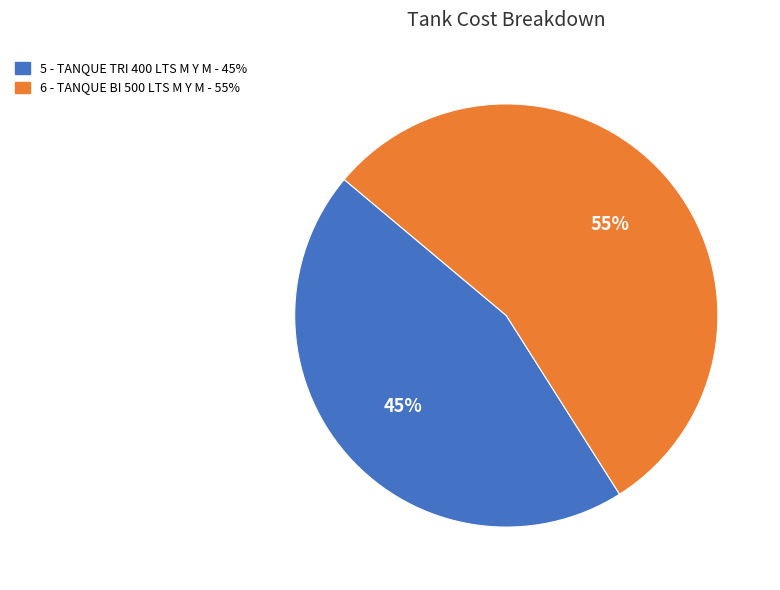

What is the smallest slice in the pie chart?

5 - TANQUE TRI 400 LTS M Y M